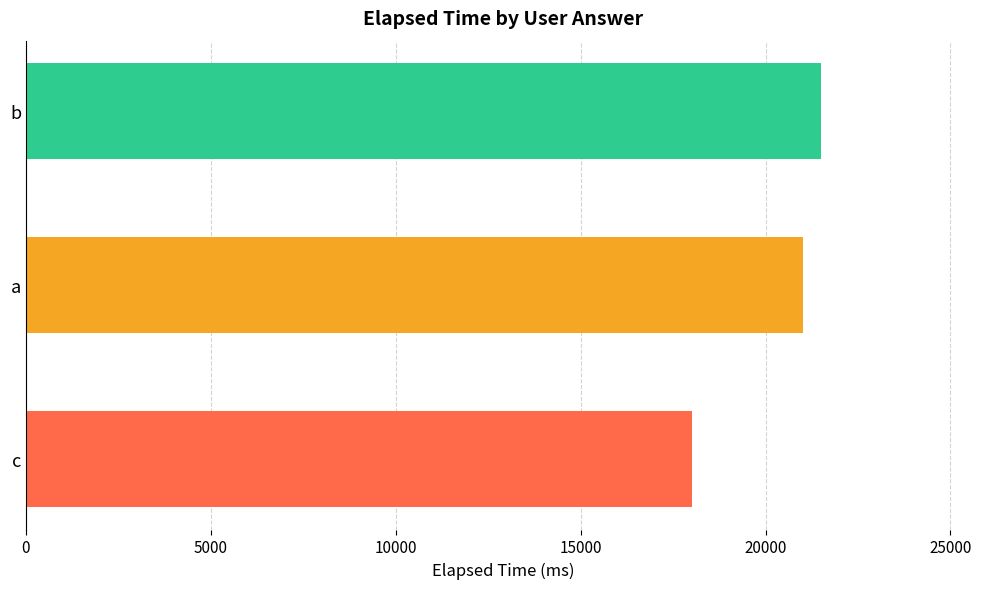

How many series are shown in this chart?

1